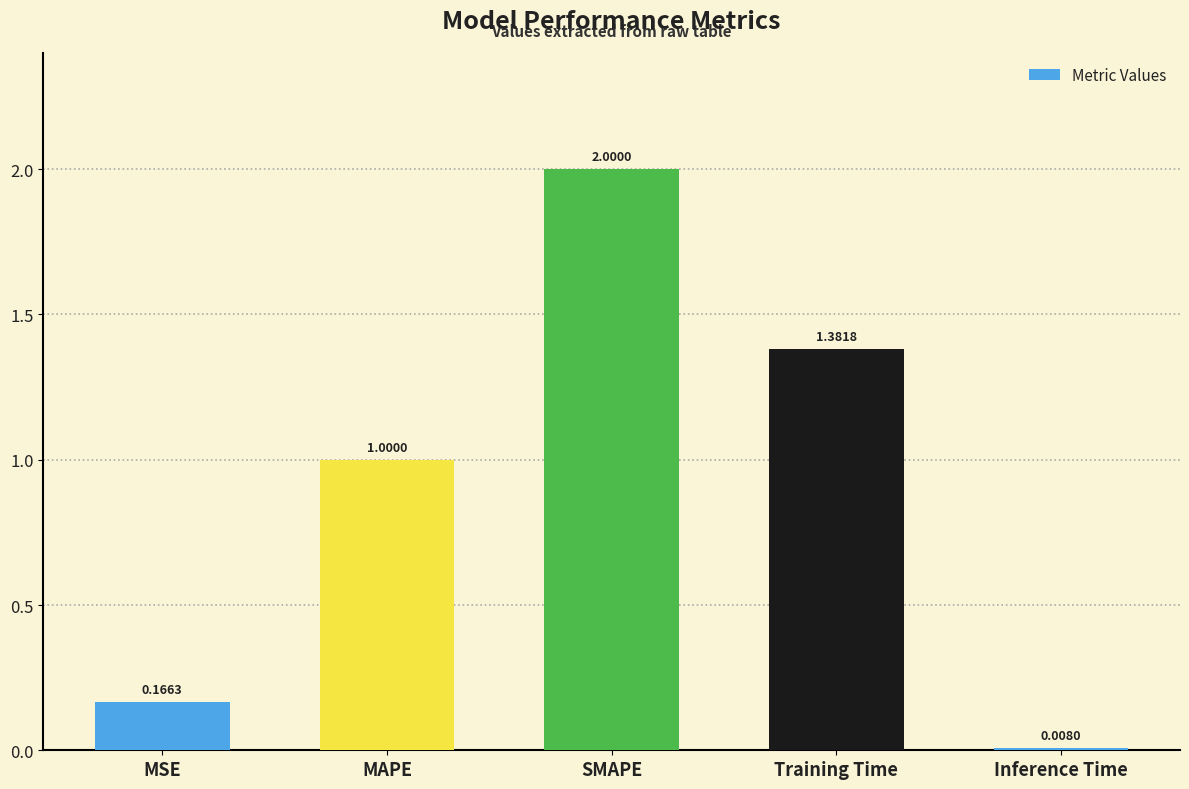

List the labels in order of value, smallest first.

Inference Time, MSE, MAPE, Training Time, SMAPE